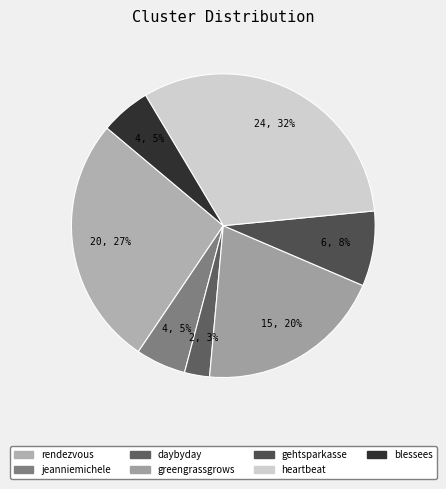

How many slices are in this pie chart?

7